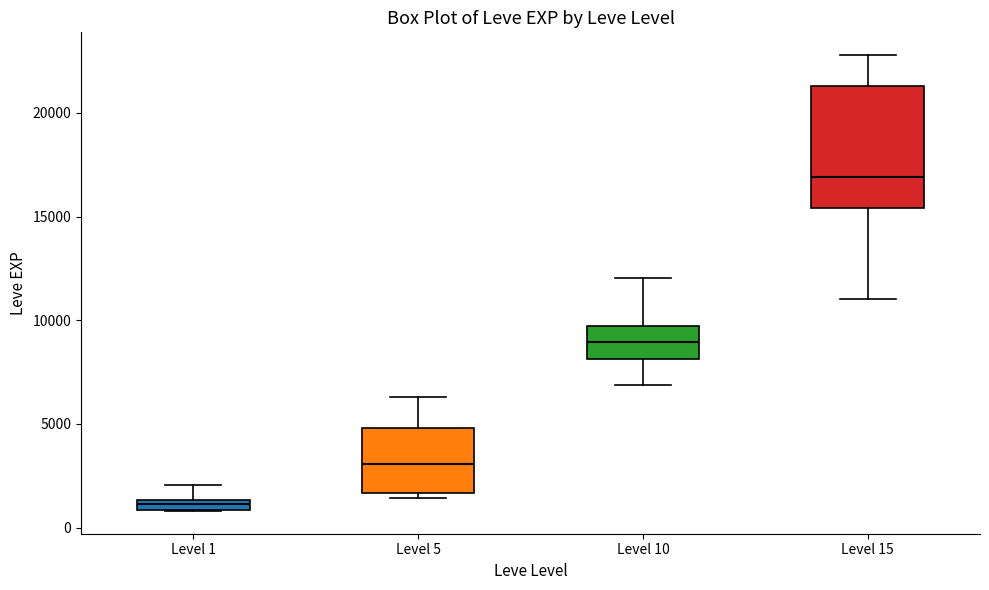

Where is the upper edge of the box for Level 1 on the y-axis? The values are not printed on the chart, so give them approximately, as read against the axis.

1500